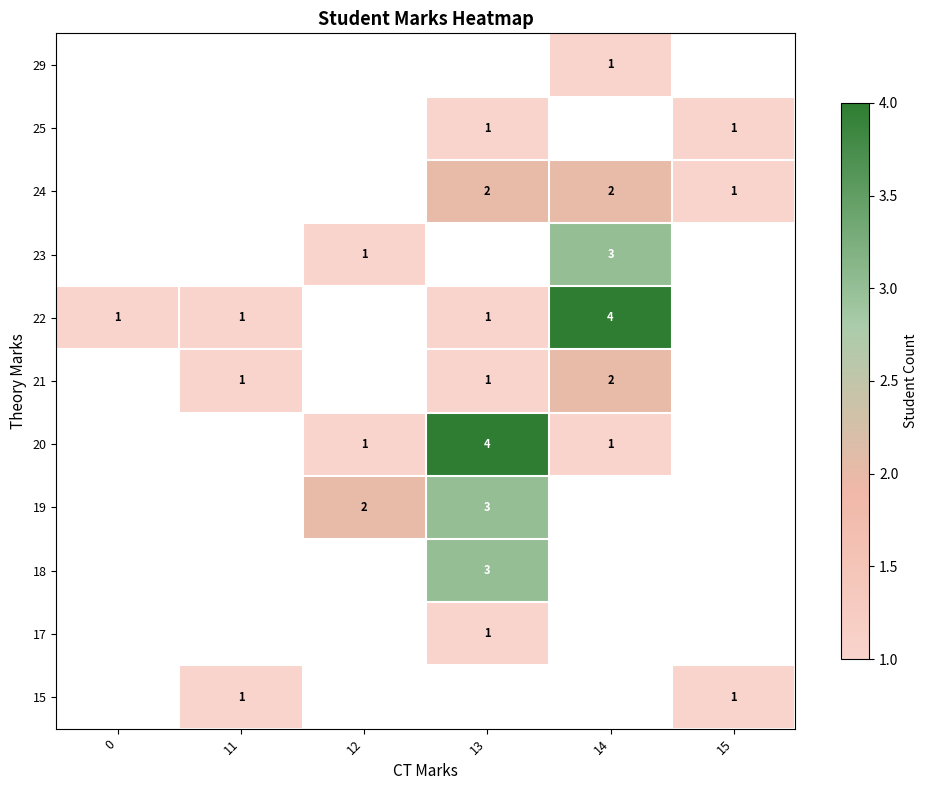

Which has a higher value, 15 or 11?

15